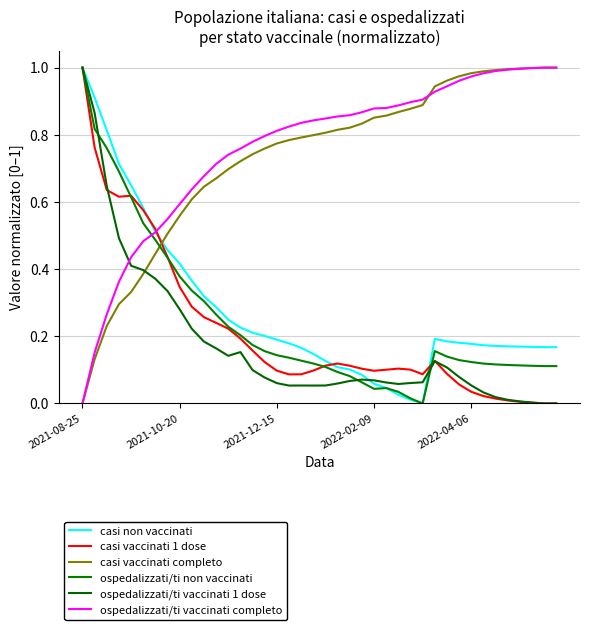

Is this an area chart (filled region under the line)?

No